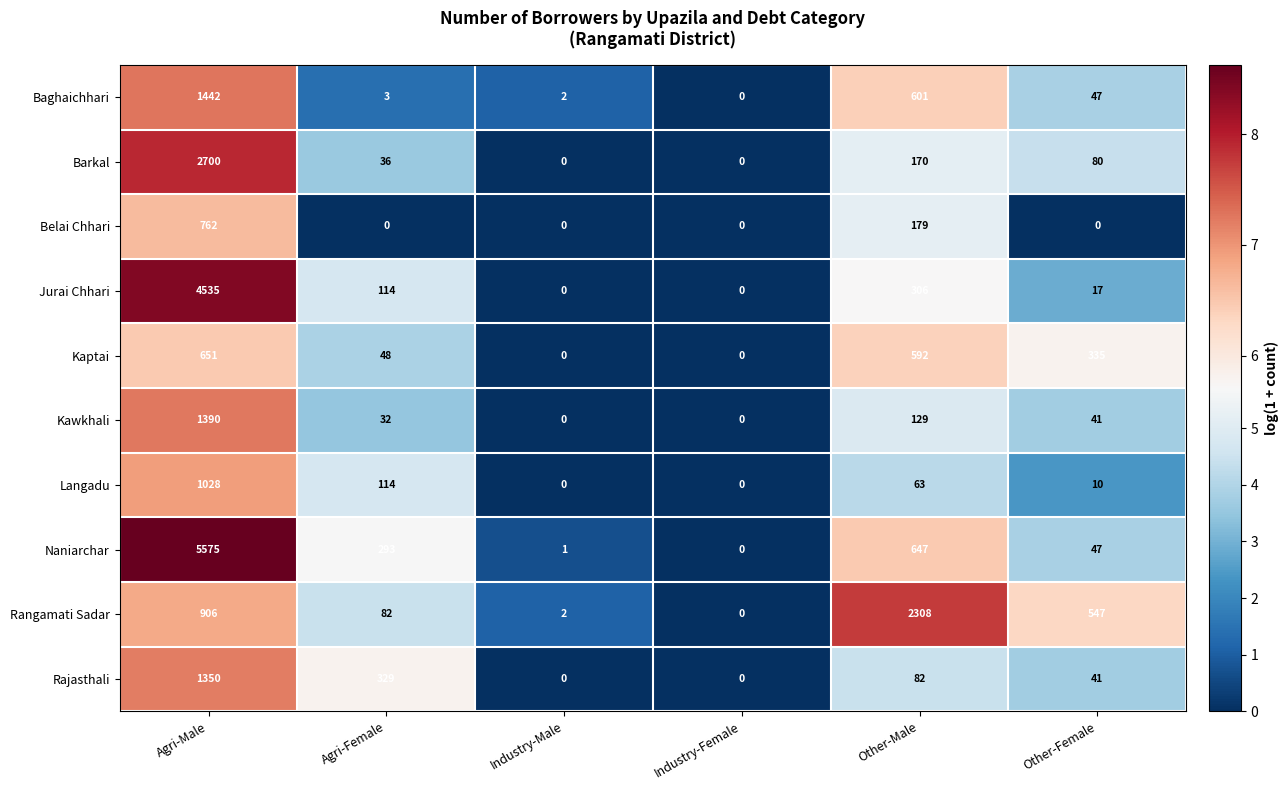

The Kaptai series shows 48 at Agri-Female. True or false?

True